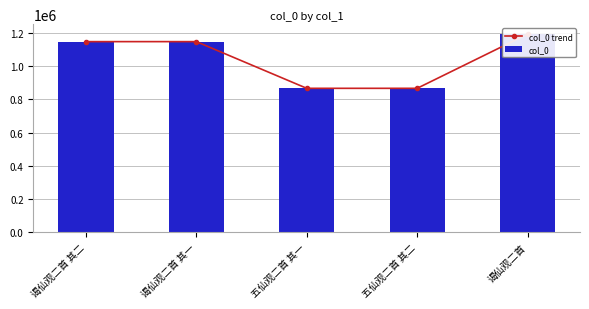

What is the label of the 3rd bar from the left?

五仙观二首 其一